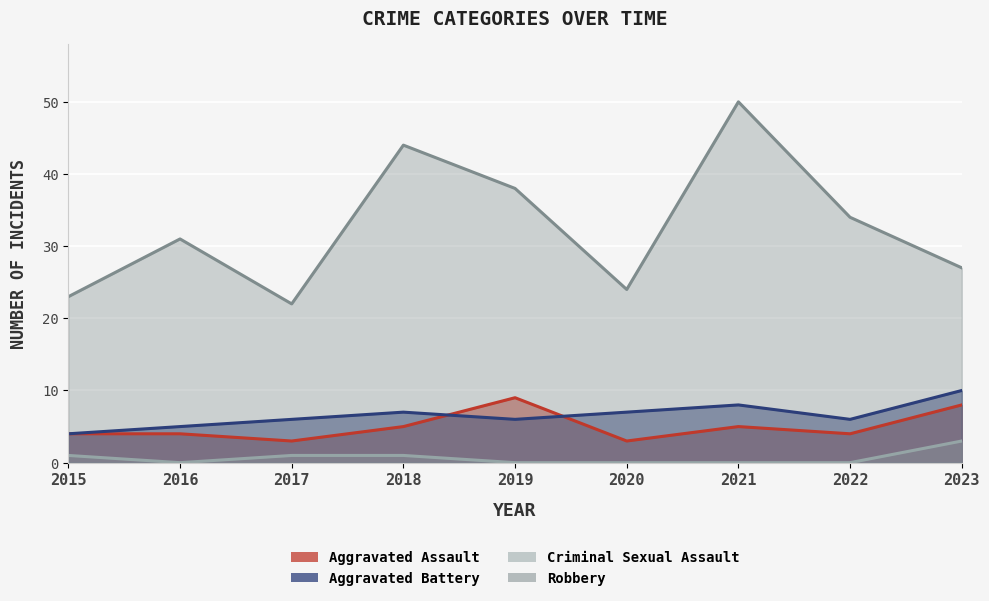

True or false: Aggravated Battery has more than 0 interior local peaks.

True